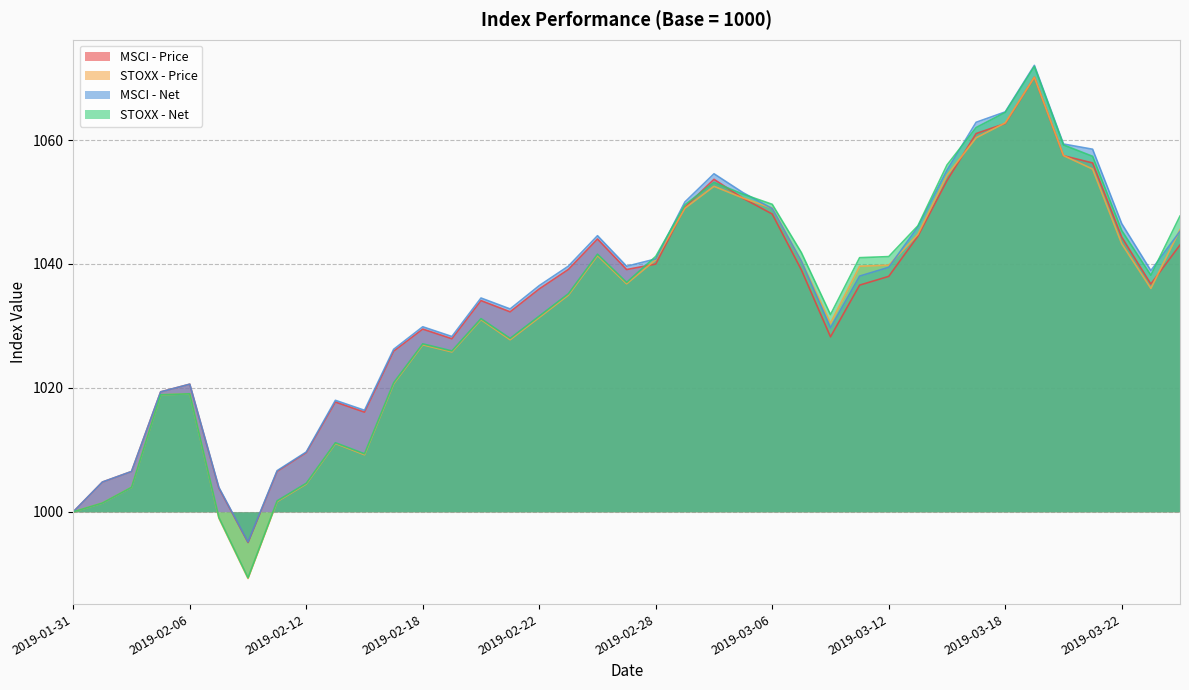

True or false: MSCI - Net has a value of 1038.9 at 2019-03-25.

True